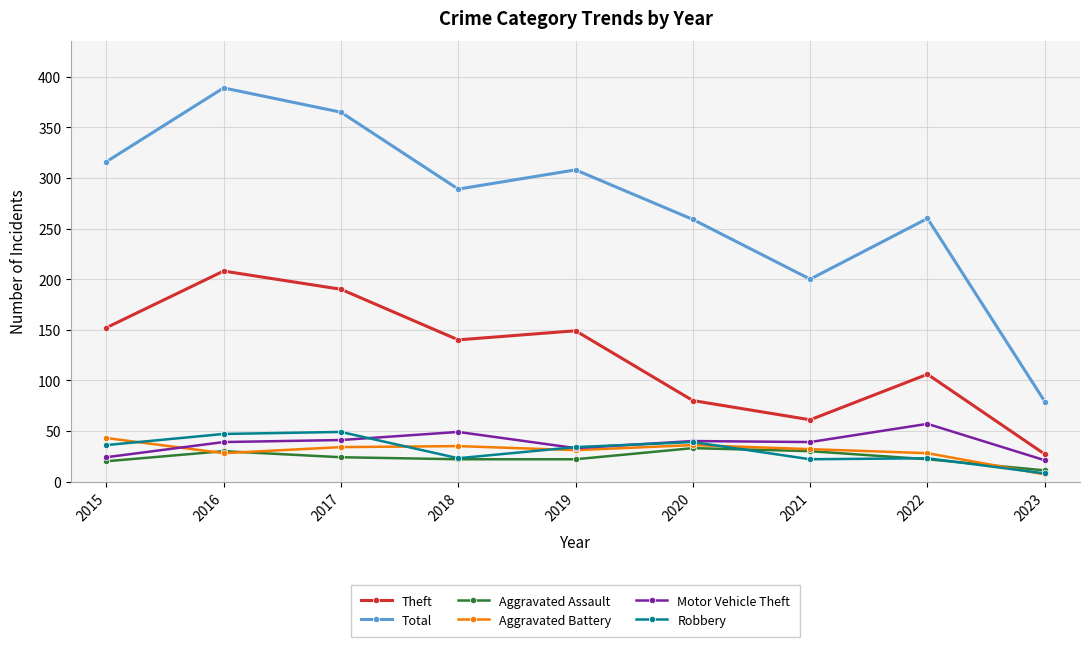

What is the smallest value displayed?

7